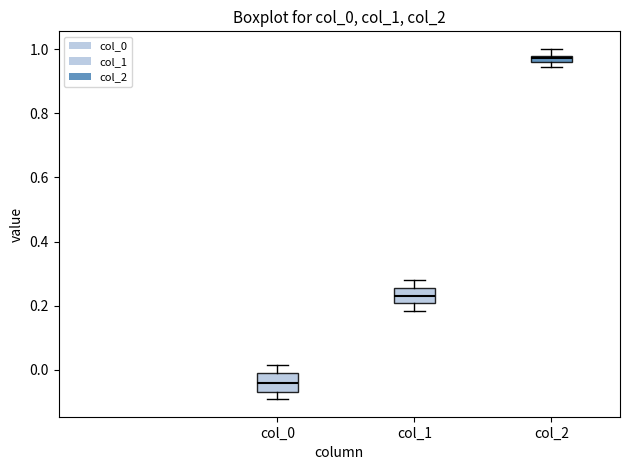

Which box's median line is the lowest?

col_0